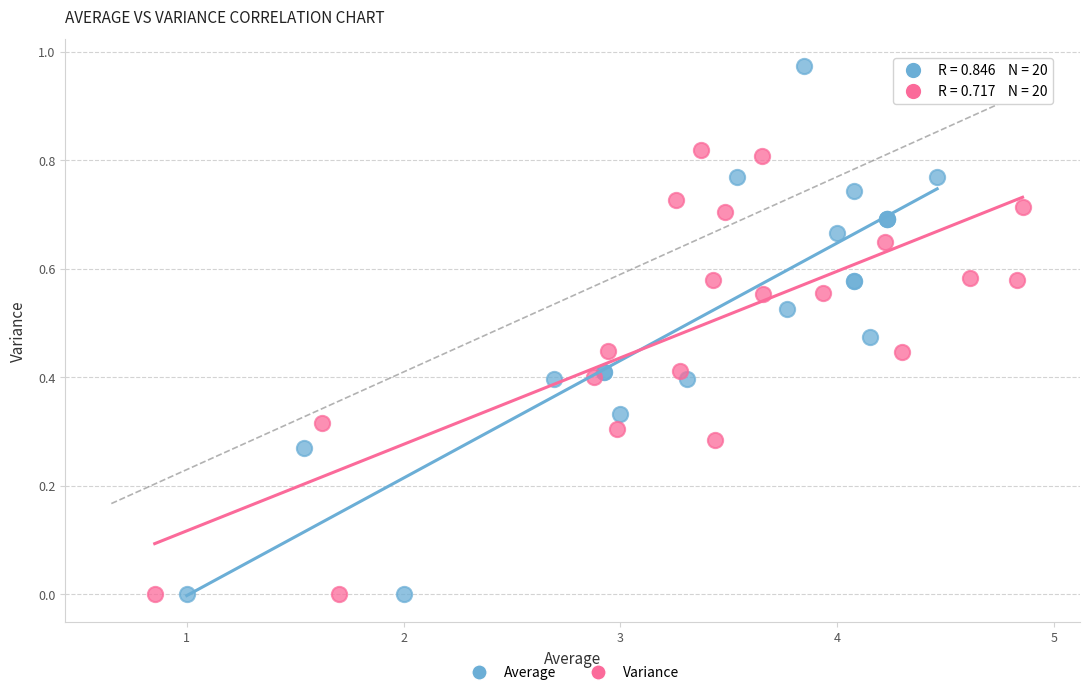

Which series has the widest spread of Y values?

Average